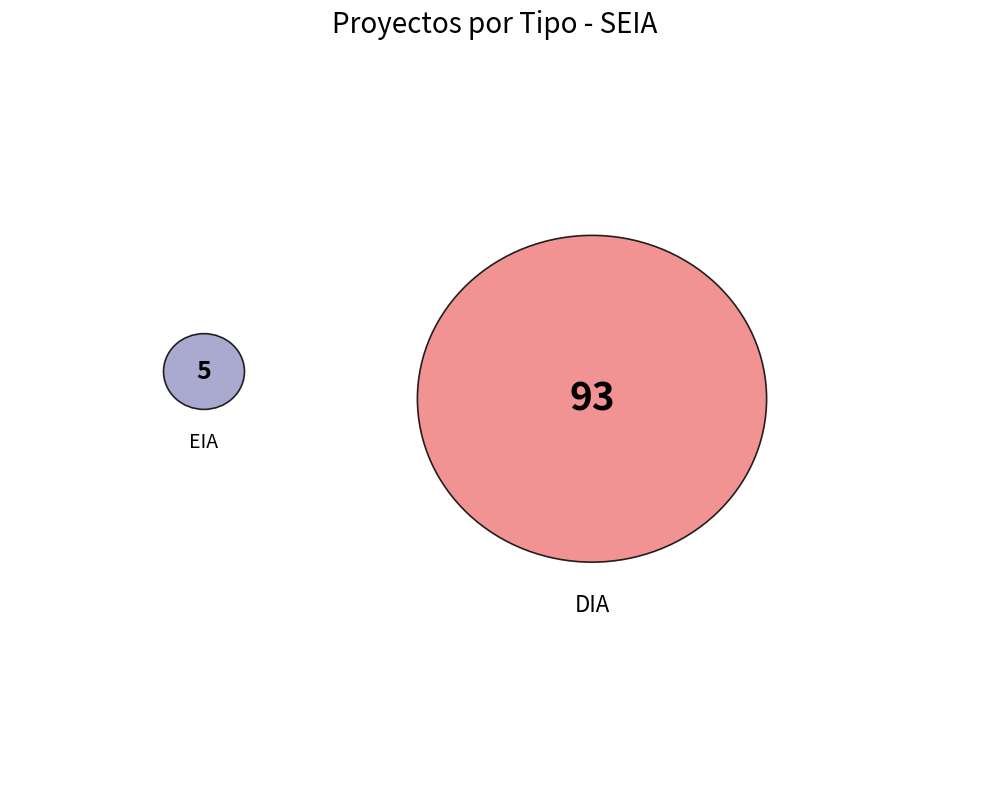

How many segments does this pie chart have?

2